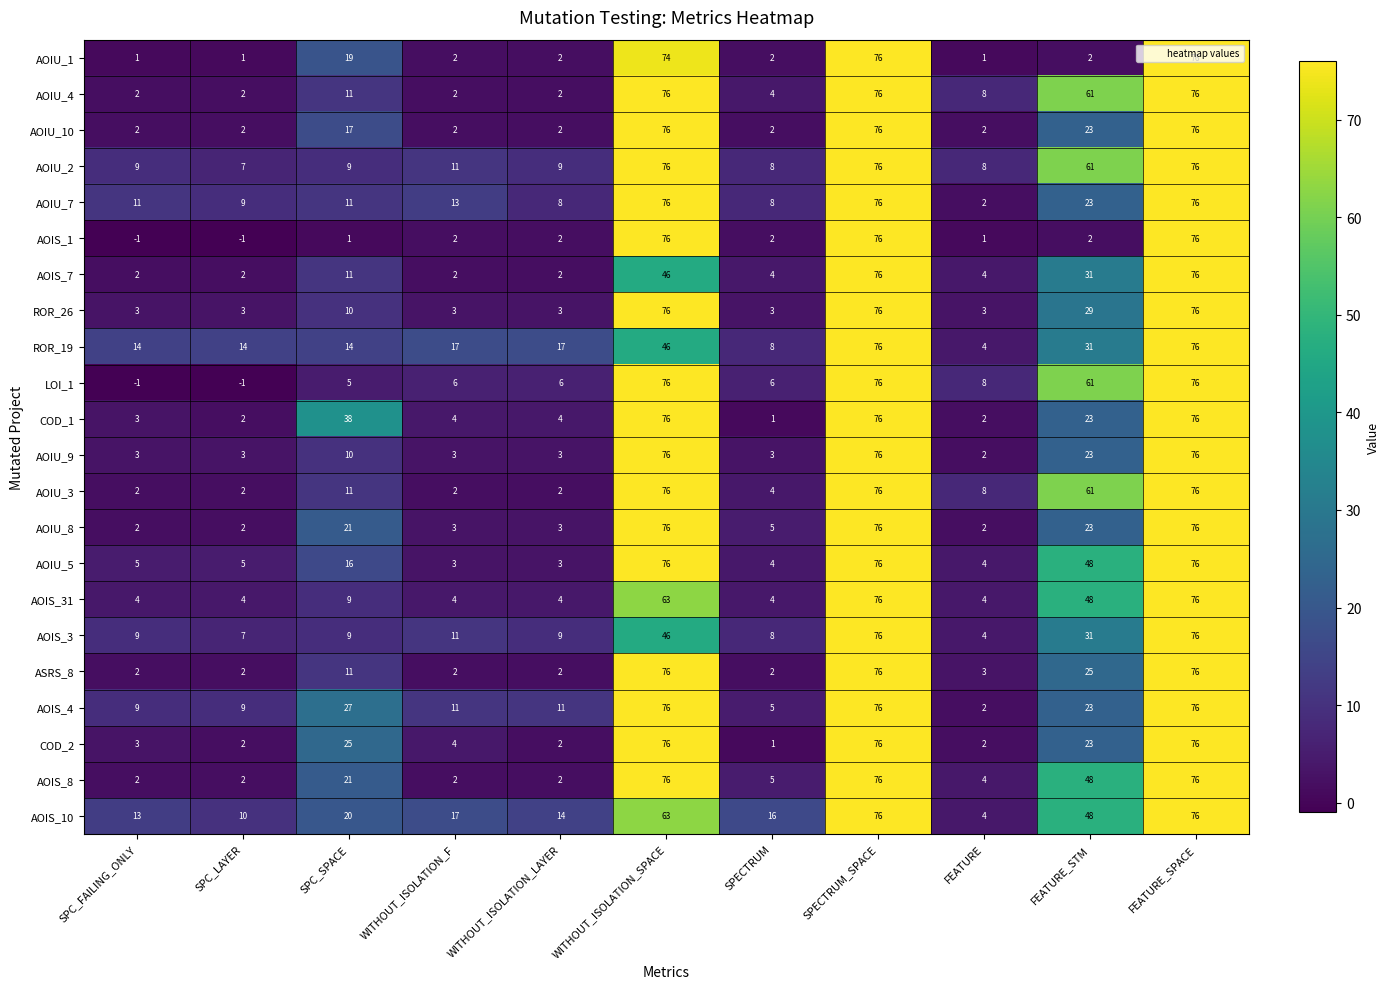

Count the number of categories in the chart.

11